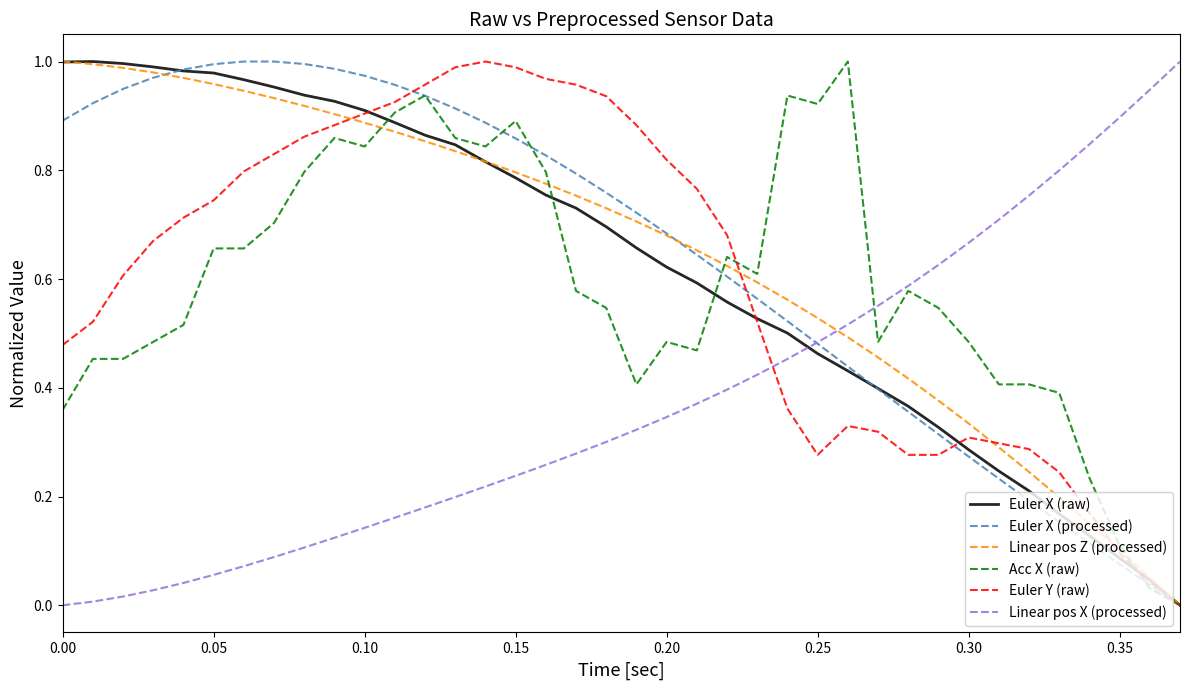

Is this an area chart (filled region under the line)?

No